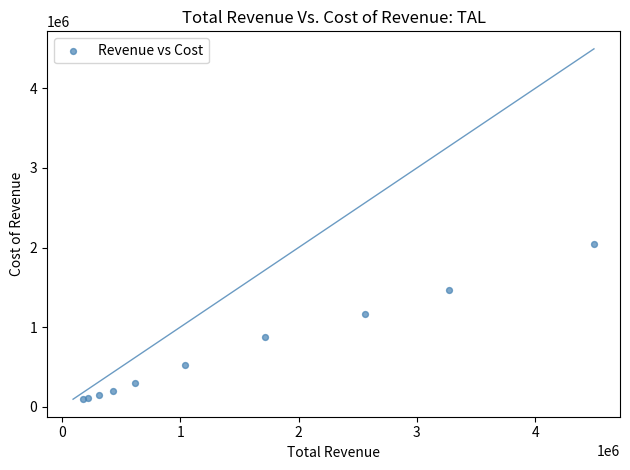

What Y value in the scatter plot is closest to 1072100?

1164500